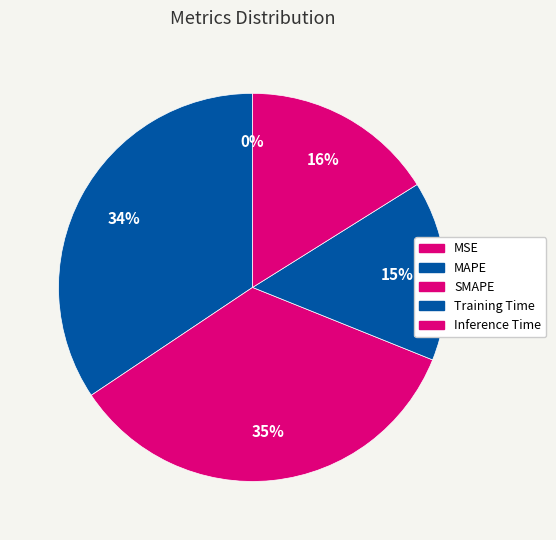

The Training Time slice represents 15% of the pie. True or false?

True